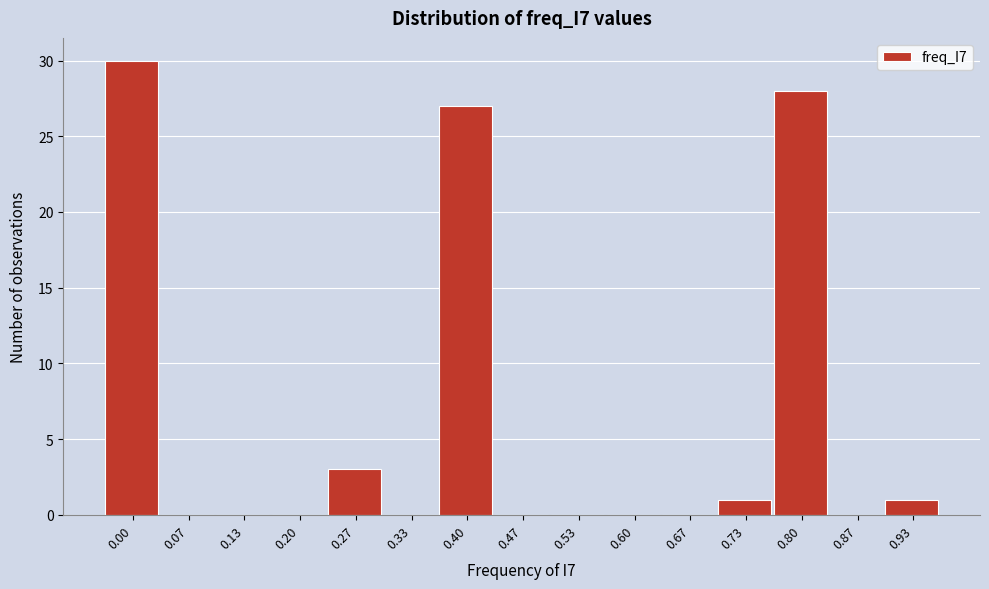

Reading left to right, list all the values displayed in this chart.

0.00=30	0.07=0	0.13=0	0.20=0	0.27=3	0.33=0	0.40=27	0.47=0	0.53=0	0.60=0	0.67=0	0.73=1	0.80=28	0.87=0	0.93=1